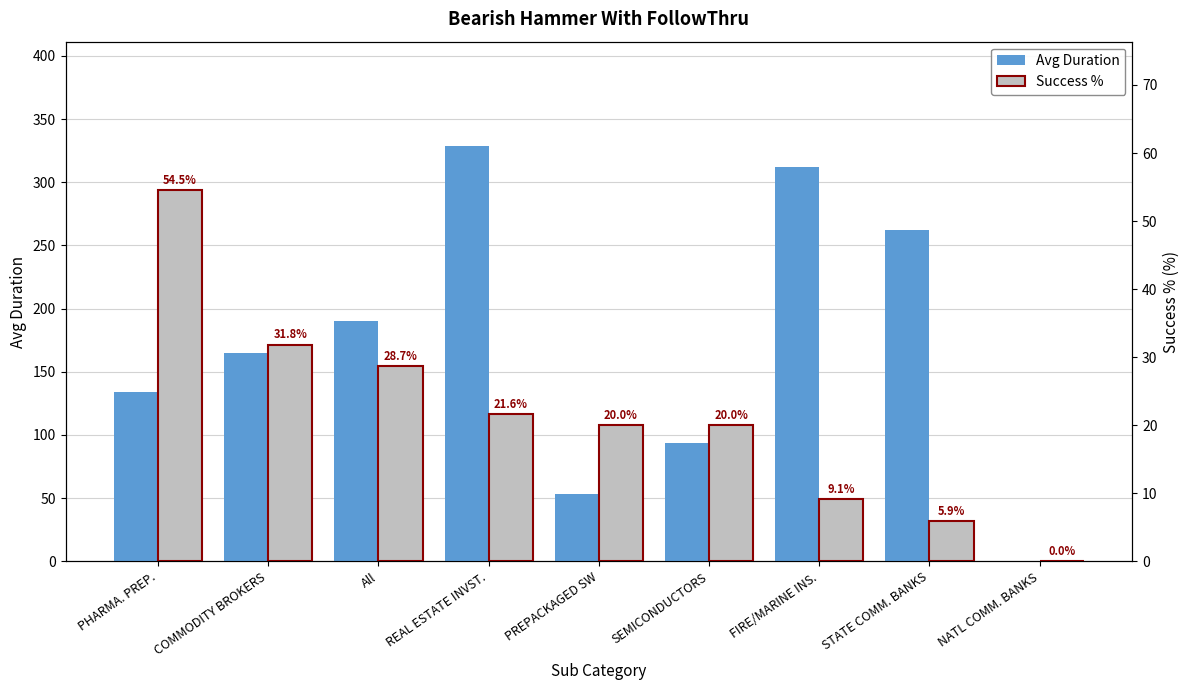

The Avg Duration series shows 94.0 at SEMICONDUCTORS. True or false?

True